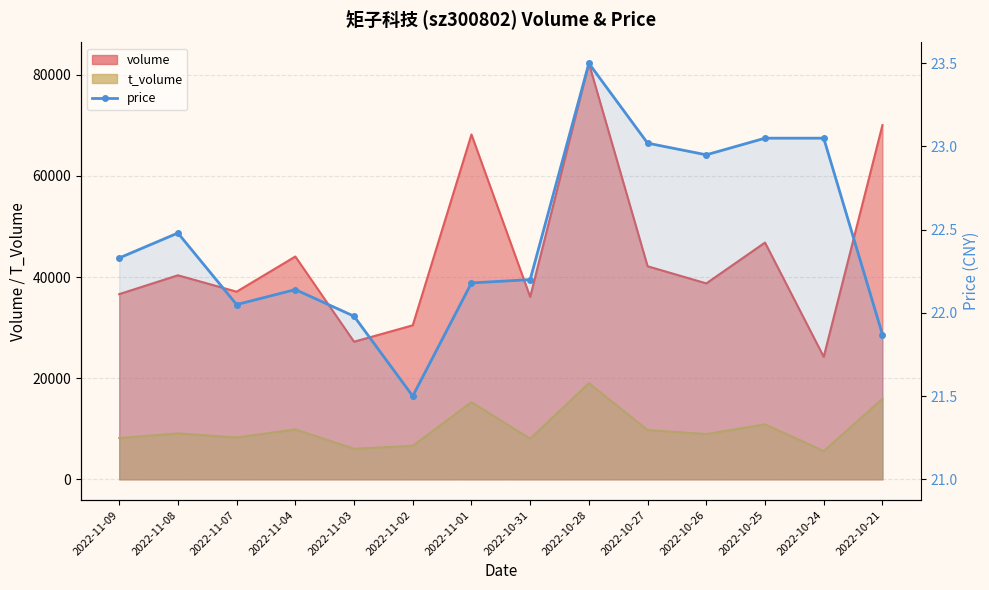

What position from the right is 2022-11-04?

11